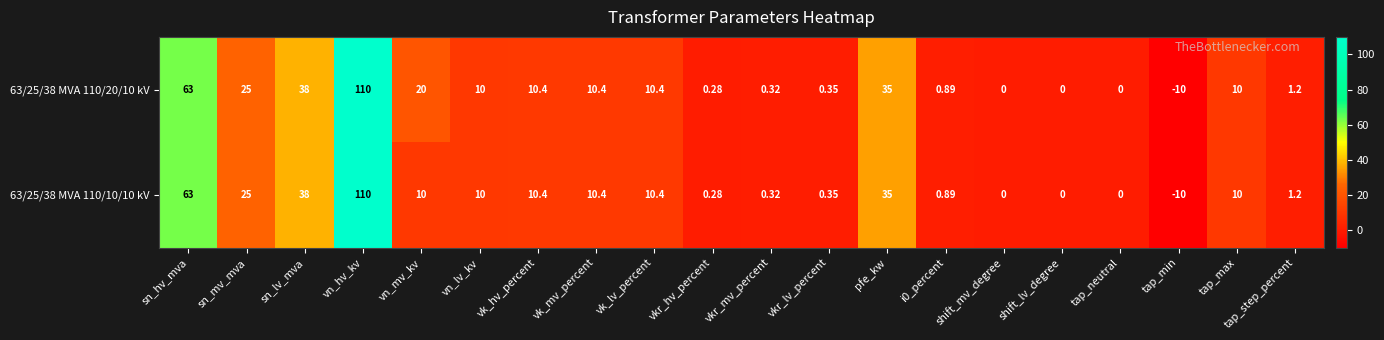

Which label corresponds to the smallest value in the chart?

tap_min